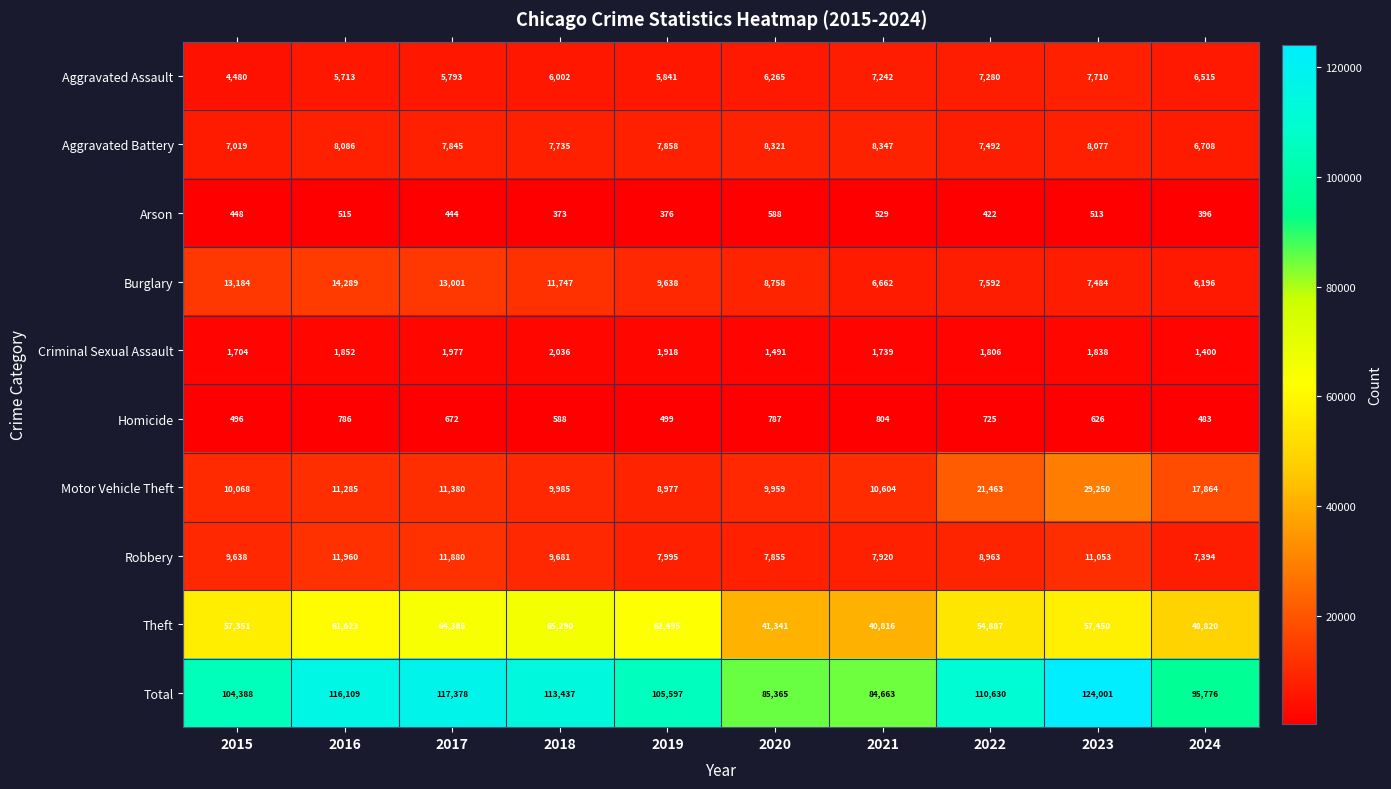

What is the spread (max minus min) of values at 2016?

115594